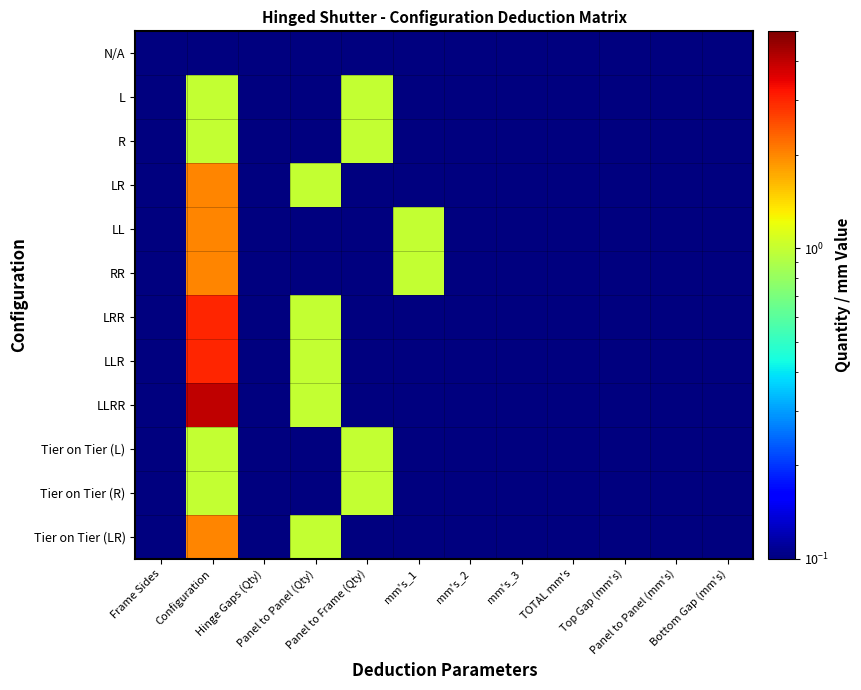

Reading right to left, list all the values displayed in this chart.

N/A: Bottom Gap (mm's)=0.1	Panel to Panel (mm's)=0.1	Top Gap (mm's)=0.1	TOTAL mm's=0.1	mm's_3=0.1	mm's_2=0.1	mm's_1=0.1	Panel to Frame (Qty)=0.1	Panel to Panel (Qty)=0.1	Hinge Gaps (Qty)=0.1	Configuration=0.1	Frame Sides=0.1
L: Bottom Gap (mm's)=0.1	Panel to Panel (mm's)=0.1	Top Gap (mm's)=0.1	TOTAL mm's=0.1	mm's_3=0.1	mm's_2=0.1	mm's_1=0.1	Panel to Frame (Qty)=1.0	Panel to Panel (Qty)=0.1	Hinge Gaps (Qty)=0.1	Configuration=1.0	Frame Sides=0.1
R: Bottom Gap (mm's)=0.1	Panel to Panel (mm's)=0.1	Top Gap (mm's)=0.1	TOTAL mm's=0.1	mm's_3=0.1	mm's_2=0.1	mm's_1=0.1	Panel to Frame (Qty)=1.0	Panel to Panel (Qty)=0.1	Hinge Gaps (Qty)=0.1	Configuration=1.0	Frame Sides=0.1
LR: Bottom Gap (mm's)=0.1	Panel to Panel (mm's)=0.1	Top Gap (mm's)=0.1	TOTAL mm's=0.1	mm's_3=0.1	mm's_2=0.1	mm's_1=0.1	Panel to Frame (Qty)=0.1	Panel to Panel (Qty)=1.0	Hinge Gaps (Qty)=0.1	Configuration=2.0	Frame Sides=0.1
LL: Bottom Gap (mm's)=0.1	Panel to Panel (mm's)=0.1	Top Gap (mm's)=0.1	TOTAL mm's=0.1	mm's_3=0.1	mm's_2=0.1	mm's_1=1.0	Panel to Frame (Qty)=0.1	Panel to Panel (Qty)=0.1	Hinge Gaps (Qty)=0.1	Configuration=2.0	Frame Sides=0.1
RR: Bottom Gap (mm's)=0.1	Panel to Panel (mm's)=0.1	Top Gap (mm's)=0.1	TOTAL mm's=0.1	mm's_3=0.1	mm's_2=0.1	mm's_1=1.0	Panel to Frame (Qty)=0.1	Panel to Panel (Qty)=0.1	Hinge Gaps (Qty)=0.1	Configuration=2.0	Frame Sides=0.1
LRR: Bottom Gap (mm's)=0.1	Panel to Panel (mm's)=0.1	Top Gap (mm's)=0.1	TOTAL mm's=0.1	mm's_3=0.1	mm's_2=0.1	mm's_1=0.1	Panel to Frame (Qty)=0.1	Panel to Panel (Qty)=1.0	Hinge Gaps (Qty)=0.1	Configuration=3.0	Frame Sides=0.1
LLR: Bottom Gap (mm's)=0.1	Panel to Panel (mm's)=0.1	Top Gap (mm's)=0.1	TOTAL mm's=0.1	mm's_3=0.1	mm's_2=0.1	mm's_1=0.1	Panel to Frame (Qty)=0.1	Panel to Panel (Qty)=1.0	Hinge Gaps (Qty)=0.1	Configuration=3.0	Frame Sides=0.1
LLRR: Bottom Gap (mm's)=0.1	Panel to Panel (mm's)=0.1	Top Gap (mm's)=0.1	TOTAL mm's=0.1	mm's_3=0.1	mm's_2=0.1	mm's_1=0.1	Panel to Frame (Qty)=0.1	Panel to Panel (Qty)=1.0	Hinge Gaps (Qty)=0.1	Configuration=4.0	Frame Sides=0.1
Tier on Tier (L): Bottom Gap (mm's)=0.1	Panel to Panel (mm's)=0.1	Top Gap (mm's)=0.1	TOTAL mm's=0.1	mm's_3=0.1	mm's_2=0.1	mm's_1=0.1	Panel to Frame (Qty)=1.0	Panel to Panel (Qty)=0.1	Hinge Gaps (Qty)=0.1	Configuration=1.0	Frame Sides=0.1
Tier on Tier (R): Bottom Gap (mm's)=0.1	Panel to Panel (mm's)=0.1	Top Gap (mm's)=0.1	TOTAL mm's=0.1	mm's_3=0.1	mm's_2=0.1	mm's_1=0.1	Panel to Frame (Qty)=1.0	Panel to Panel (Qty)=0.1	Hinge Gaps (Qty)=0.1	Configuration=1.0	Frame Sides=0.1
Tier on Tier (LR): Bottom Gap (mm's)=0.1	Panel to Panel (mm's)=0.1	Top Gap (mm's)=0.1	TOTAL mm's=0.1	mm's_3=0.1	mm's_2=0.1	mm's_1=0.1	Panel to Frame (Qty)=0.1	Panel to Panel (Qty)=1.0	Hinge Gaps (Qty)=0.1	Configuration=2.0	Frame Sides=0.1